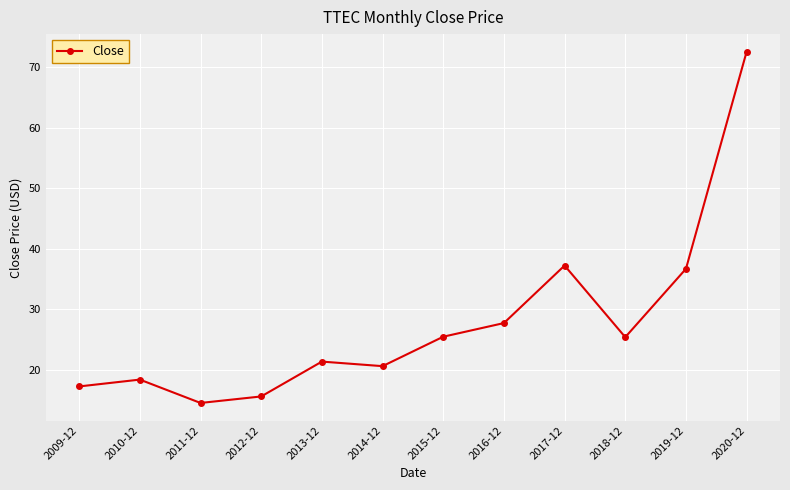

At which category does the chart reach its peak across all series?

2020-12